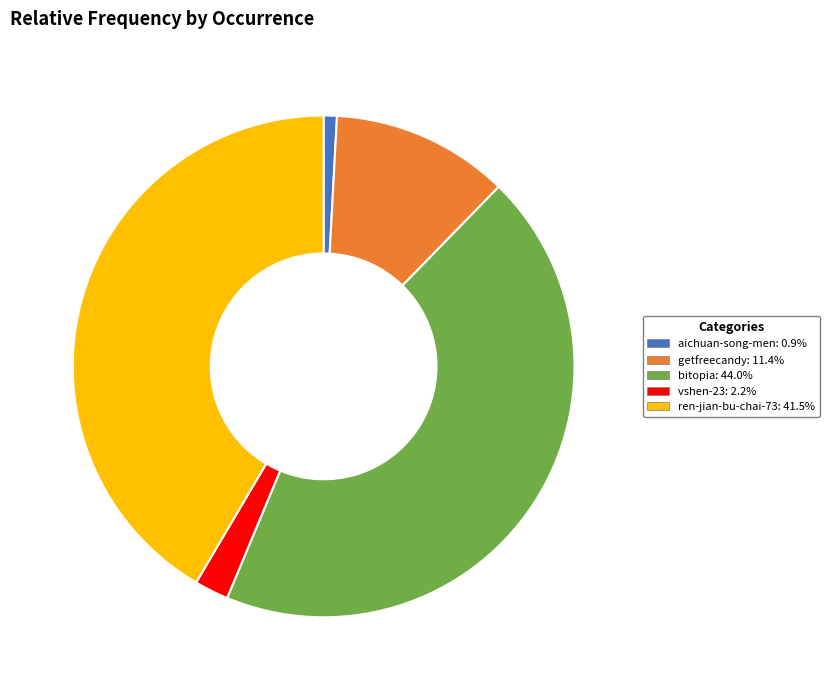

Do aichuan-song-men and vshen-23 together represent more than half of the pie?

No